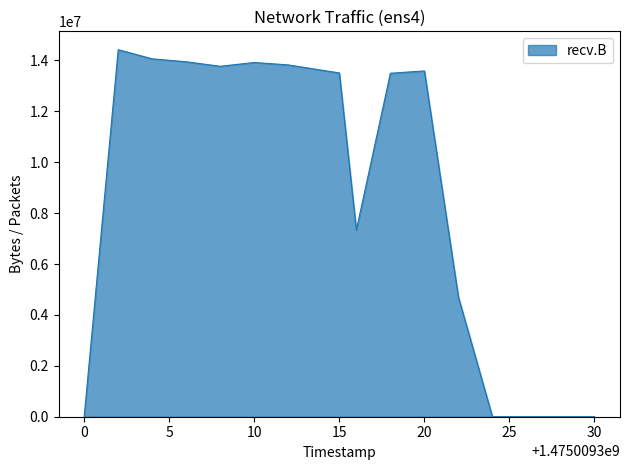

What is the greatest value displayed?

14419987